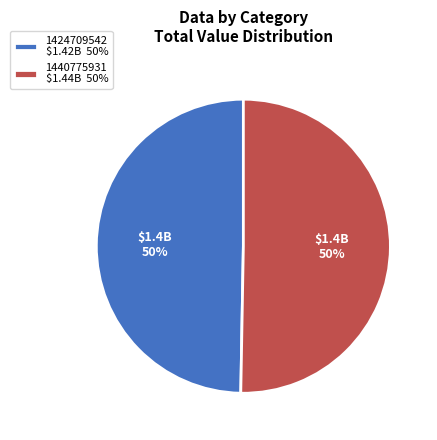

The 1440775931 $1.44B 50% slice represents 56% of the pie. True or false?

False